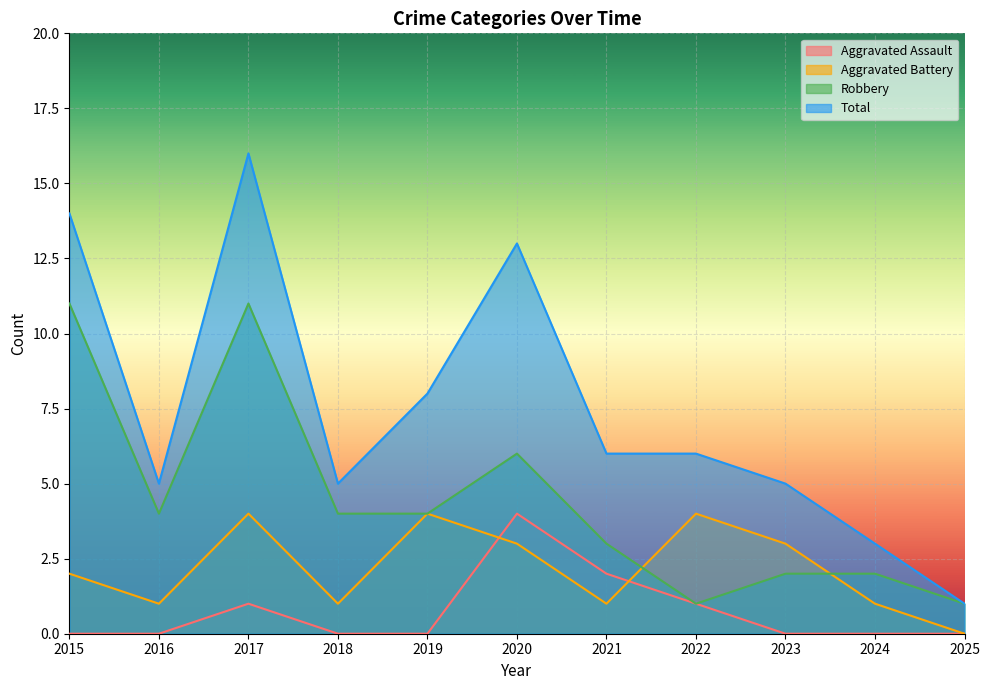

Which series has the largest range (max minus min)?

Total